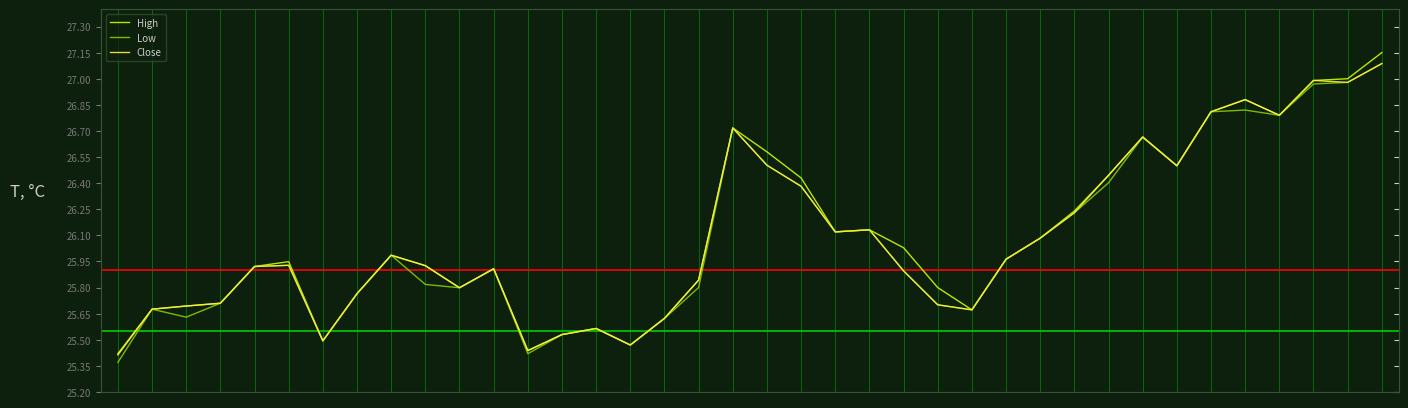

What is the maximum value for Close?

27.1